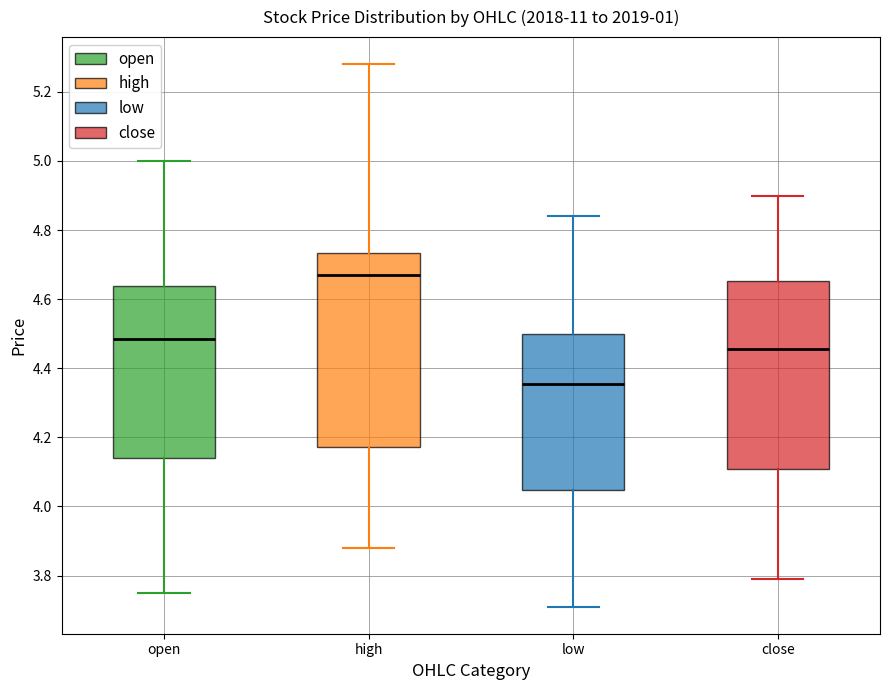

Reading left to right, transcribe this box plot: for each box, give where its median line is, the range the box spans, and where its two whiskers end, as read against the y-axis. The values are not printed on the chart, so give them approximately, as read against the axis.

open: median 4.48, box 4.14 to 4.64, whiskers 3.76 to 5.00
high: median 4.68, box 4.18 to 4.74, whiskers 3.88 to 5.28
low: median 4.36, box 4.04 to 4.50, whiskers 3.72 to 4.84
close: median 4.46, box 4.10 to 4.66, whiskers 3.80 to 4.90